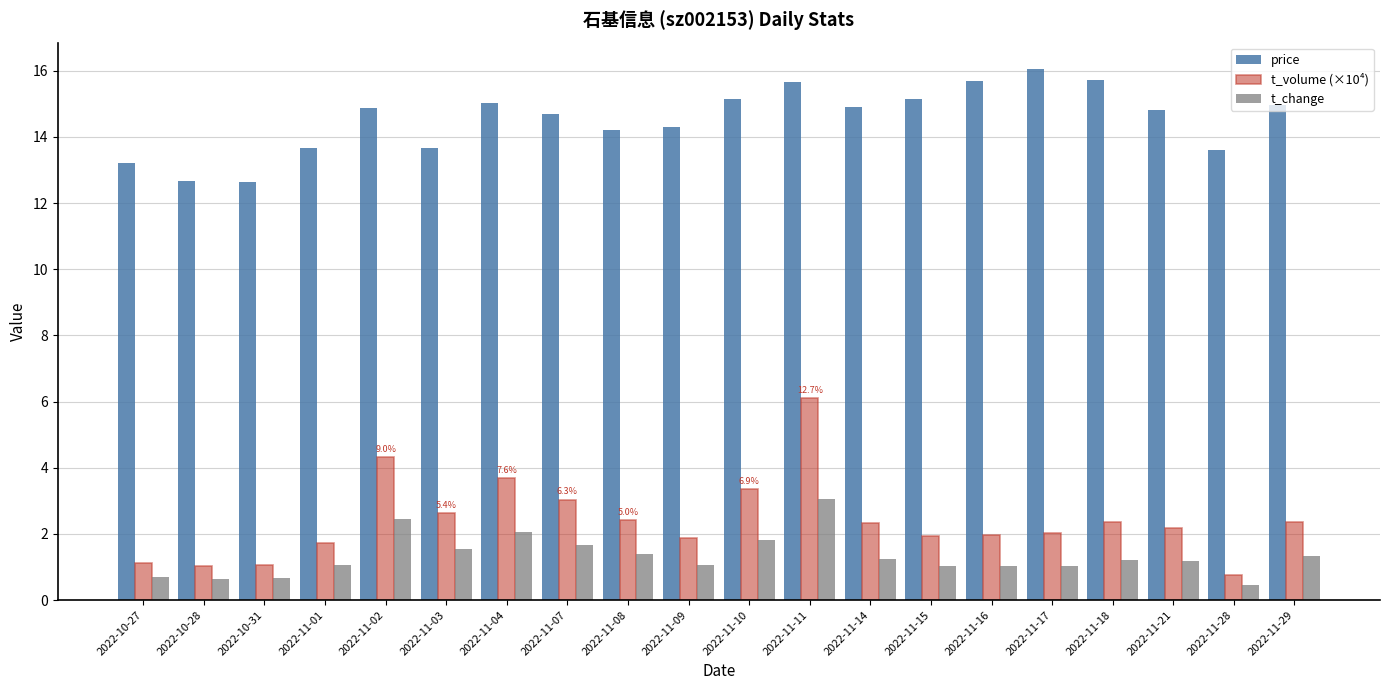

Which series has the widest spread of values?

t_volume (×10⁴)